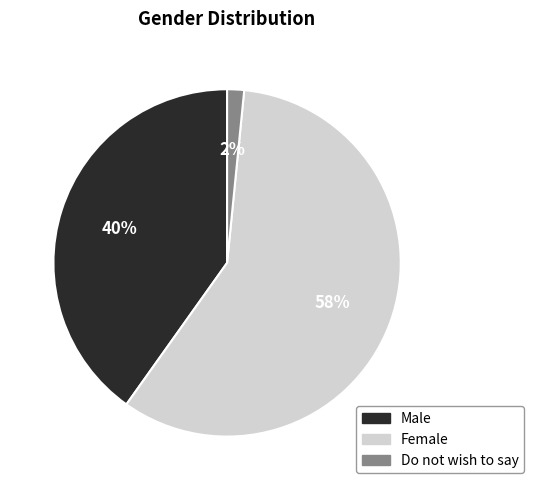

To the nearest percent, what is the combined percentage of Female and Do not wish to say?

60%